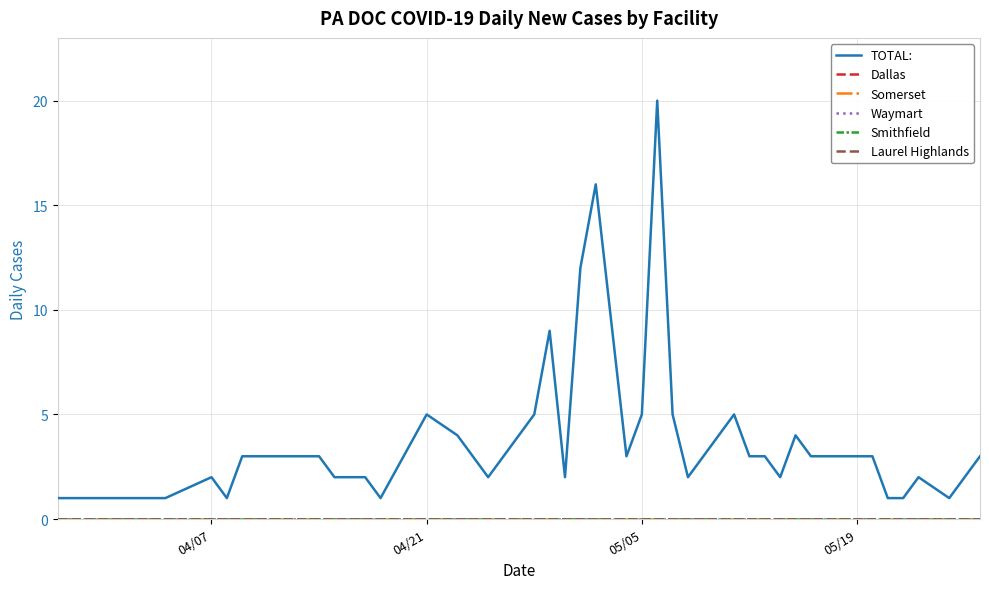

Does the chart display data point markers on the line(s)?

No